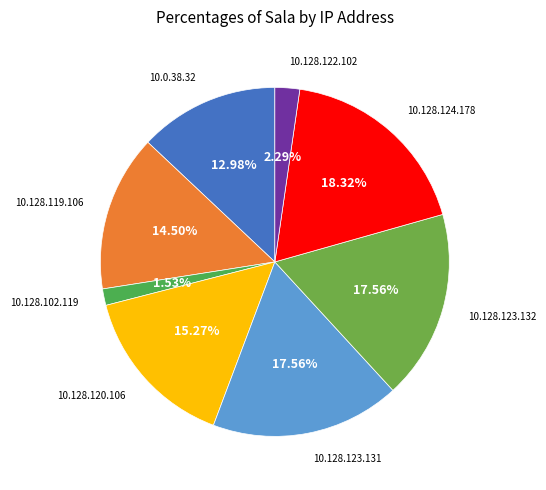

How many segments does this pie chart have?

8